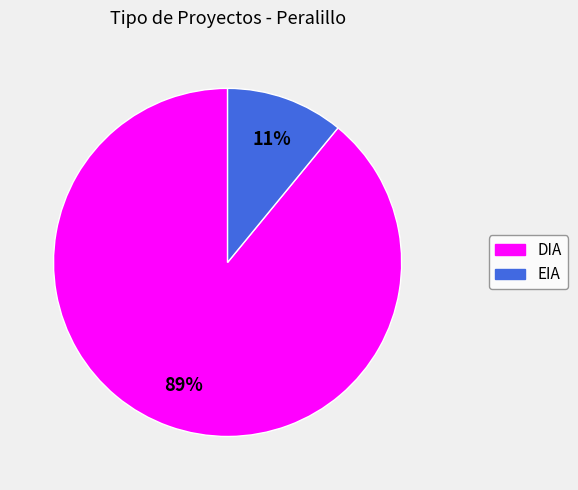

To the nearest percent, what is the combined percentage of DIA and EIA?

100%